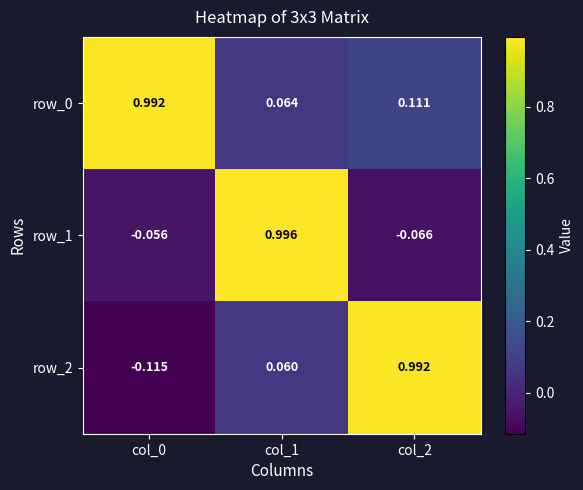

Is the value of row_2 at col_2 greater than the value of row_0 at col_1?

Yes